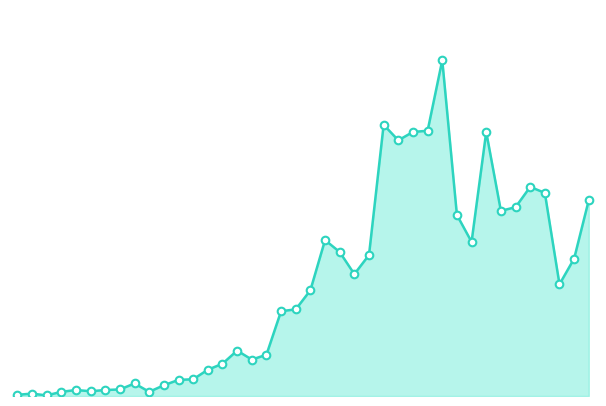

Which series contains the lowest Y value?

col_1_line